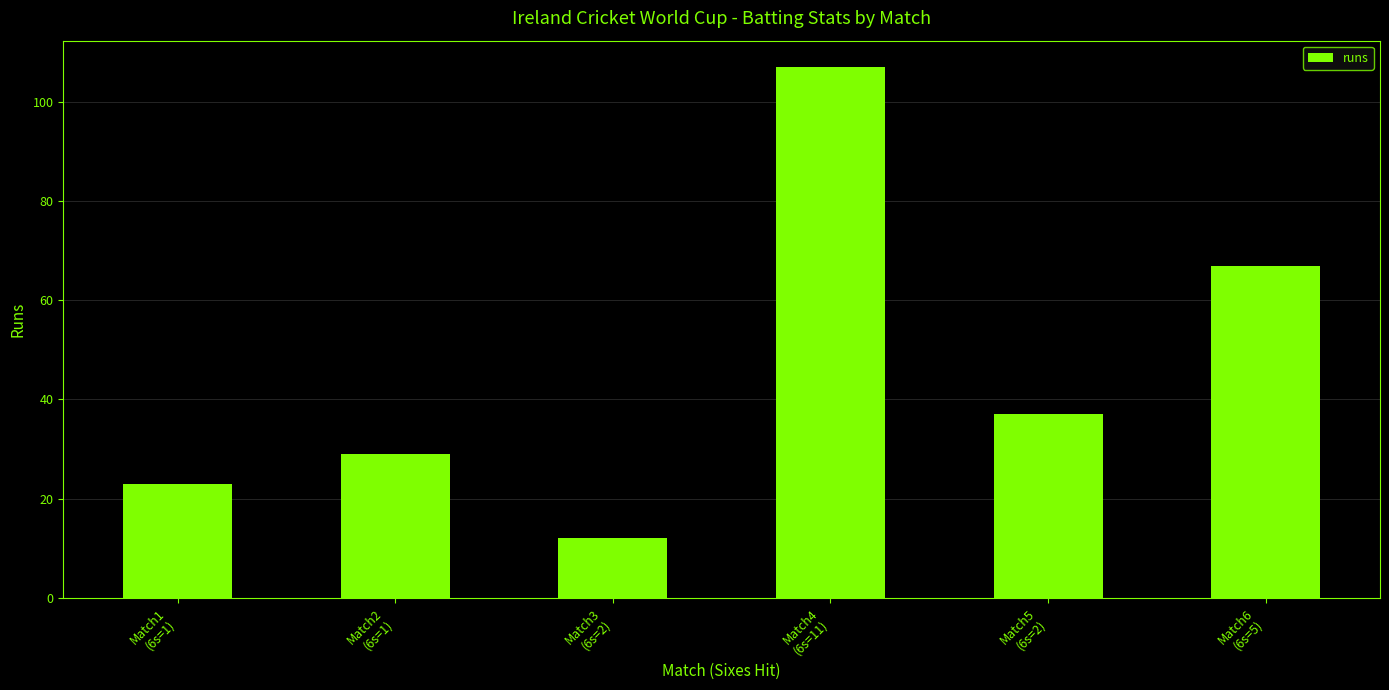

What is the smallest value displayed?

12